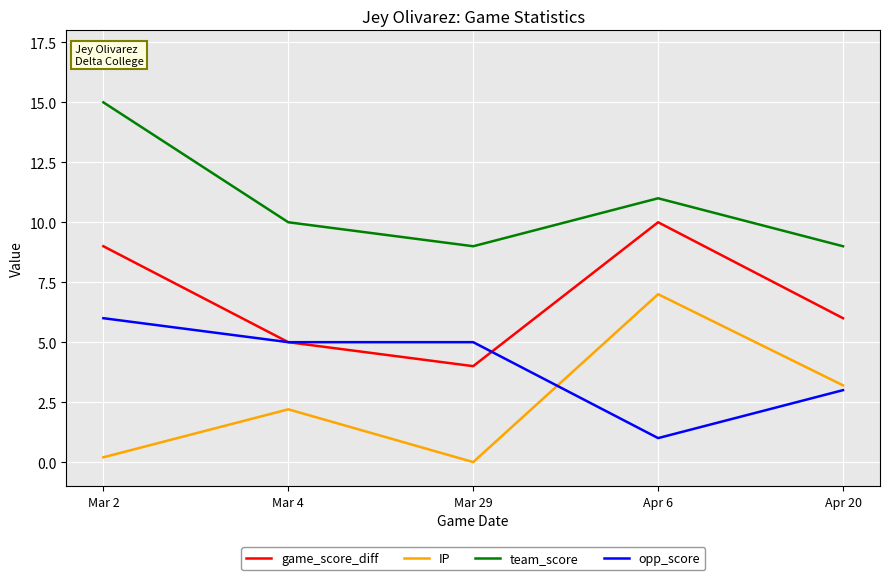

What is the difference between the team_score values at Mar 2 and Apr 20?

6.0